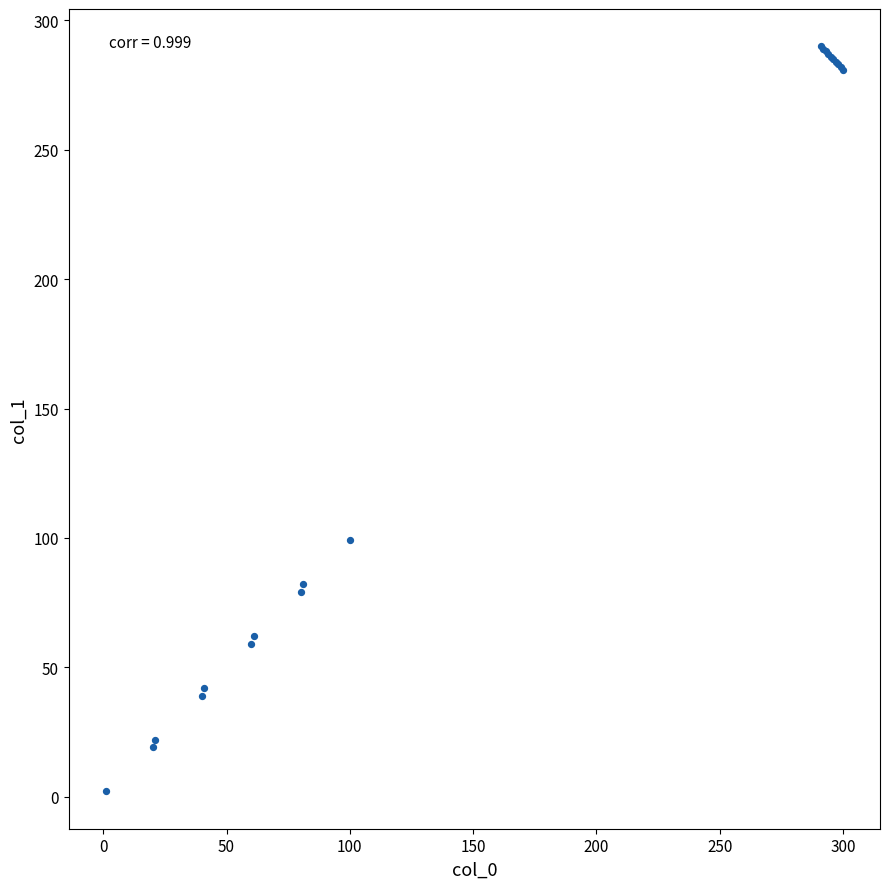

What Y value in the scatter plot is closest to 146?

99.0